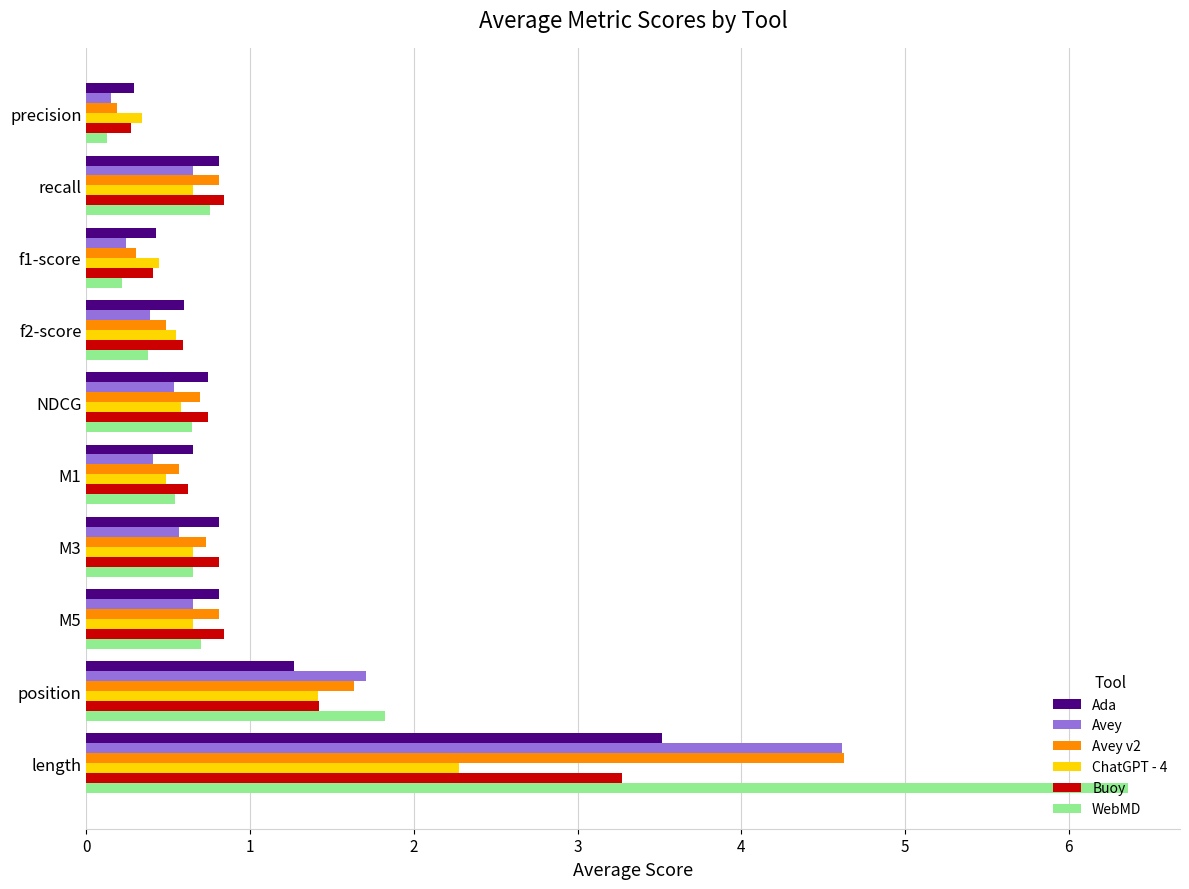

What value does the WebMD series have at position?

1.8